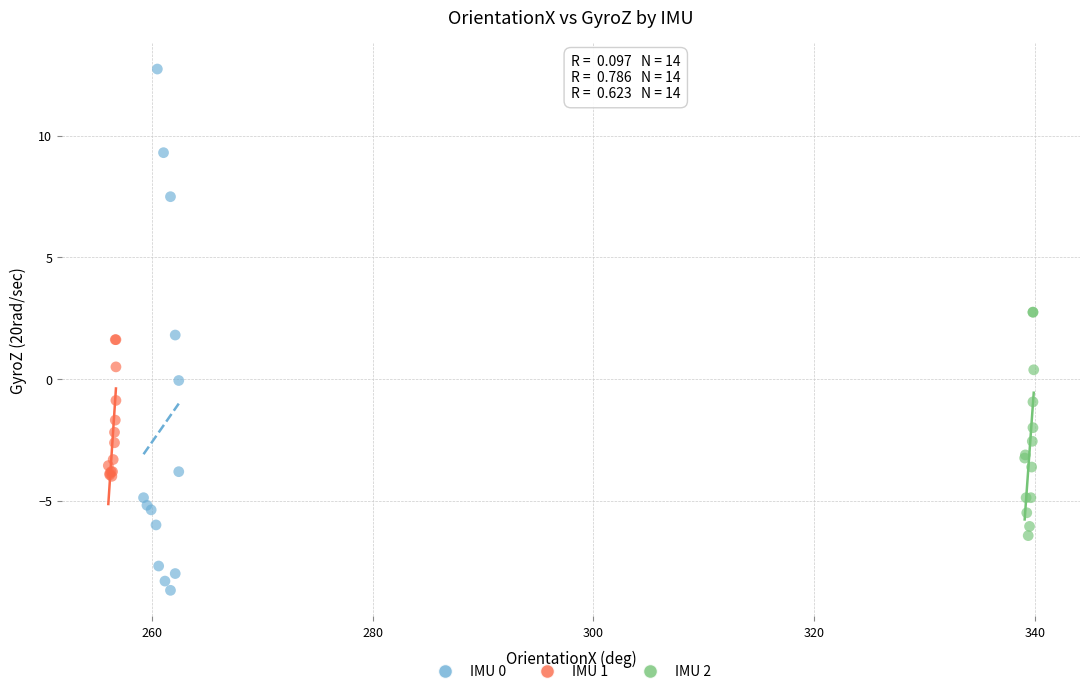

Which series contains the highest Y value?

IMU 0